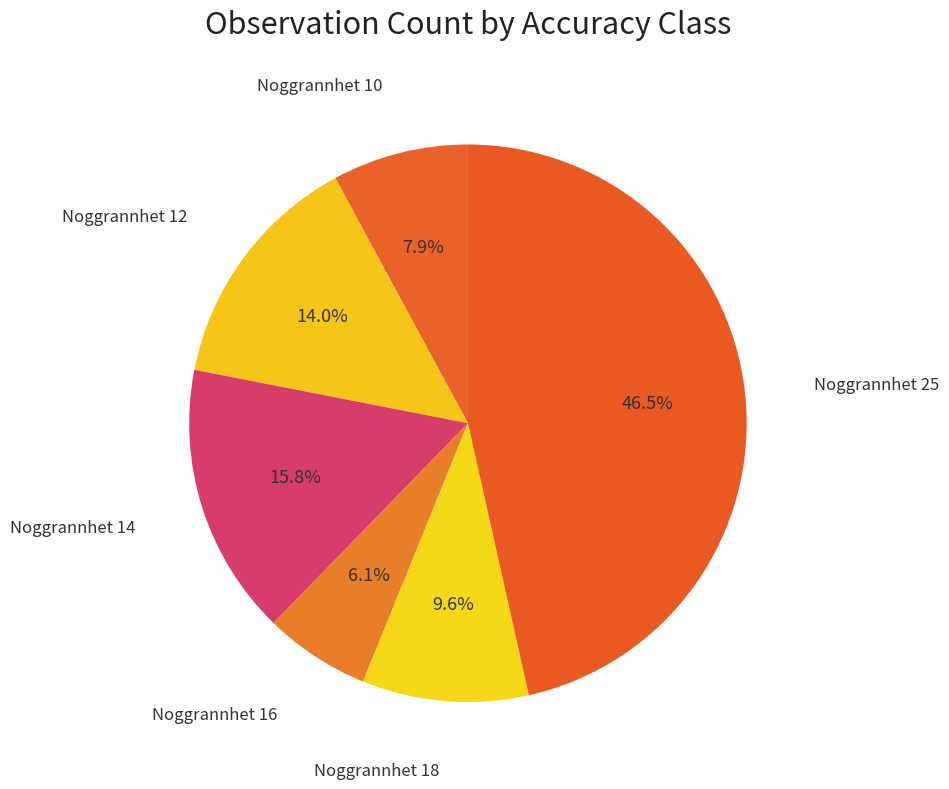

Which slice is the smallest?

Noggrannhet 16